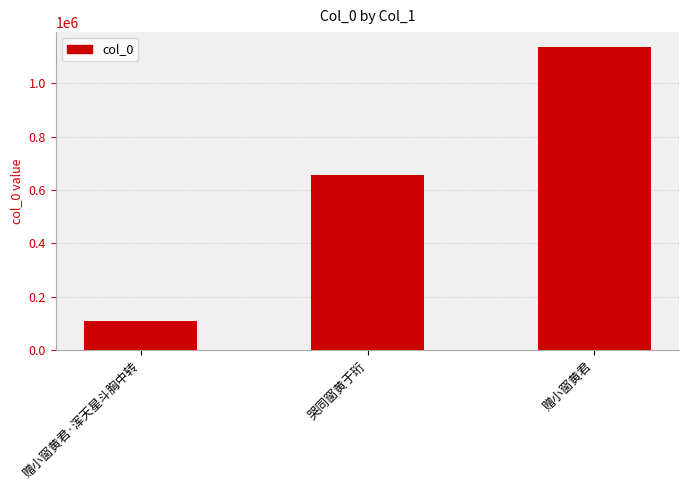

Reading left to right, list all the values displayed in this chart.

108001	656579	1134313